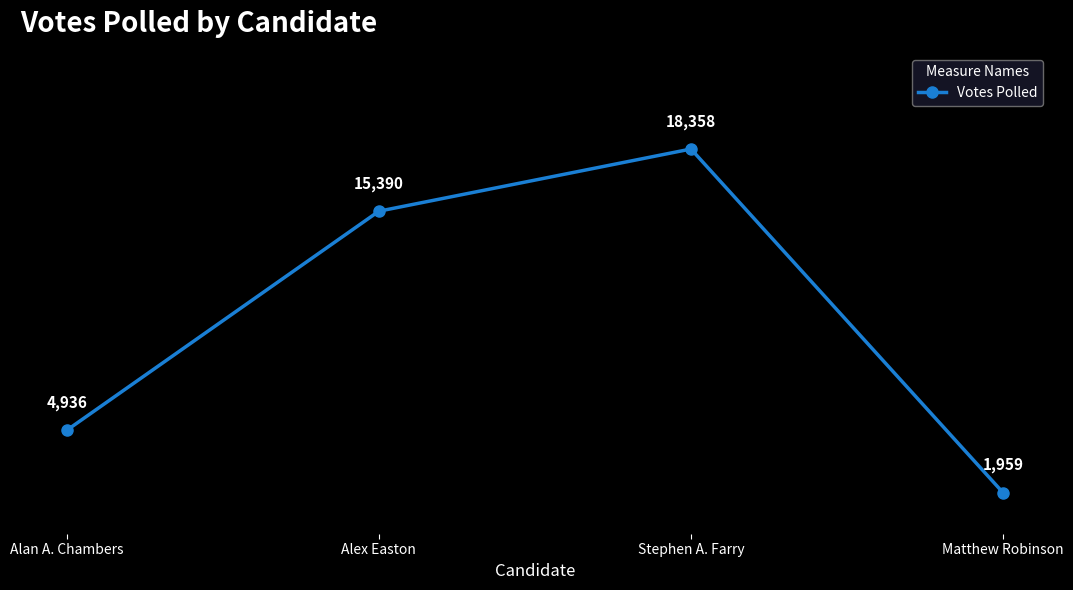

What is the sum of the values at Alex Easton and Matthew Robinson?

17349